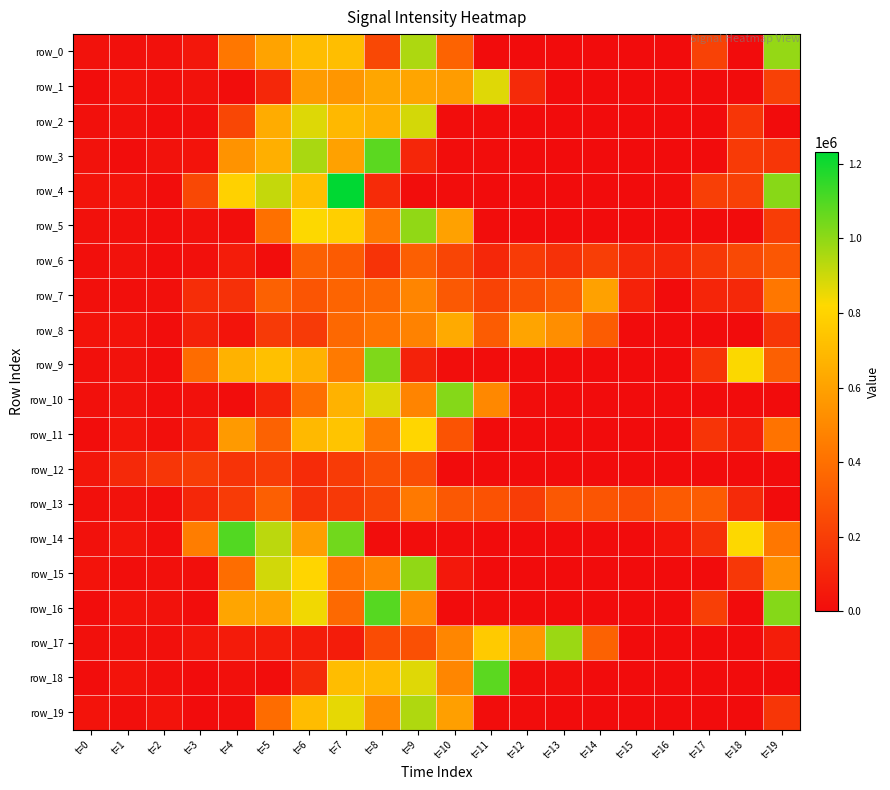

At how many categories does at least one series exceed 857333?

10